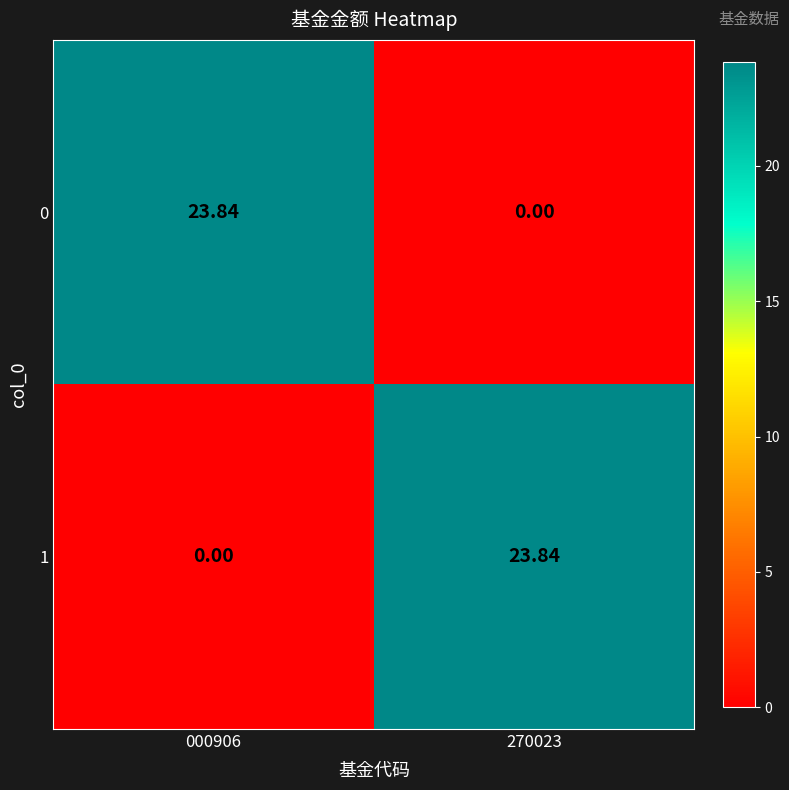

Is the value of 0 at 000906 greater than the value of 1 at 000906?

Yes